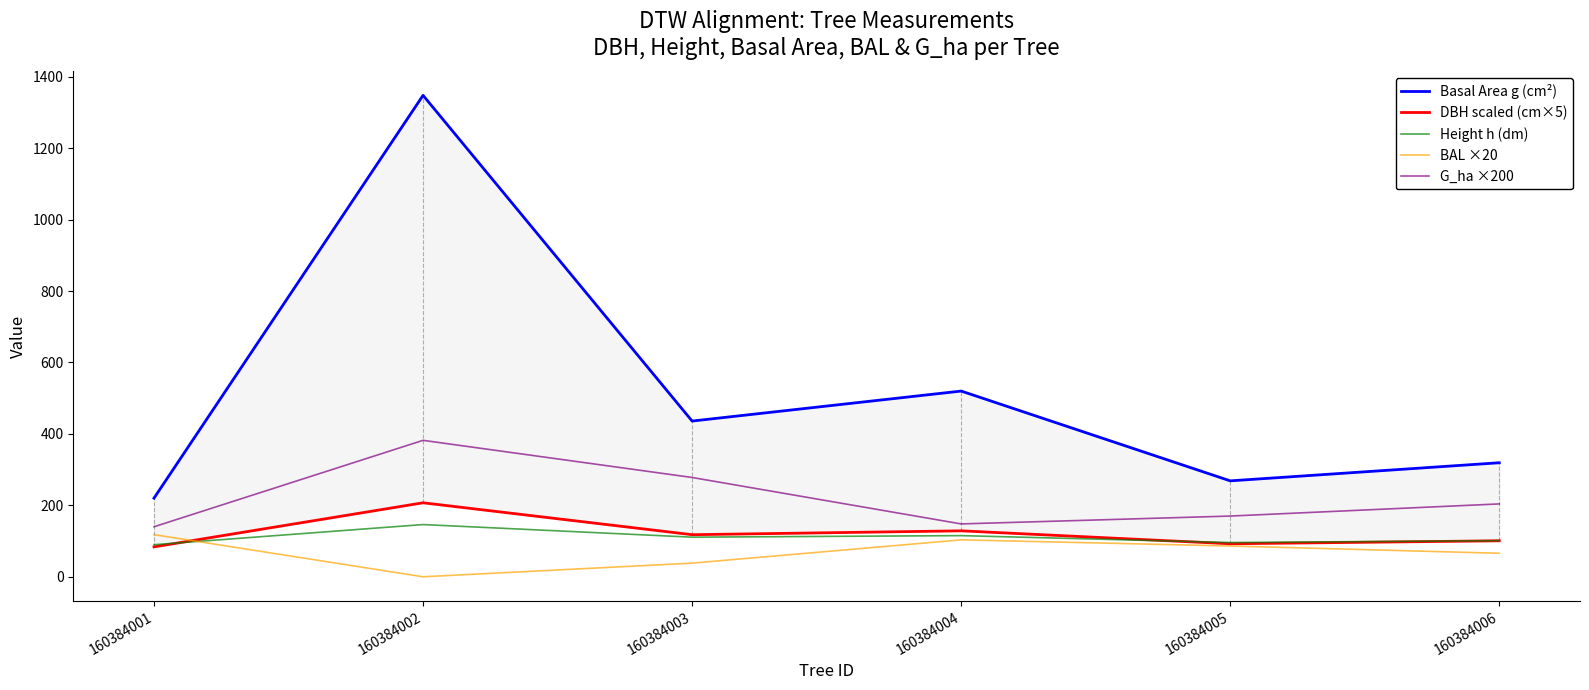

How many categories are shown in the chart?

6